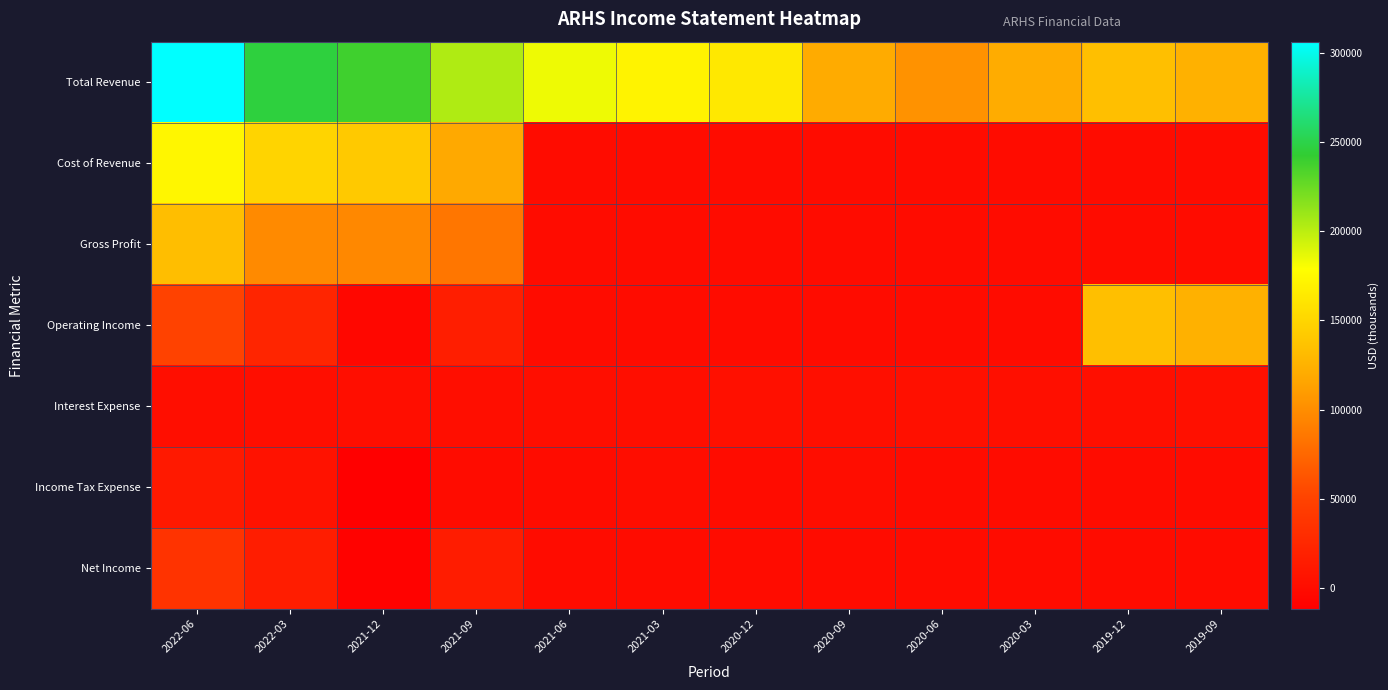

Reading left to right, what are all the values shown in this chart?

Total Revenue: 2022-06=306300	2022-03=246300	2021-12=238200	2021-09=203300	2021-06=184000	2021-03=171300	2020-12=162800	2020-09=120500	2020-06=103400	2020-03=120700	2019-12=133800	2019-09=124800
Cost of Revenue: 2022-06=173200	2022-03=148600	2021-12=141300	2021-09=118500	2021-06=0	2021-03=0	2020-12=0	2020-09=0	2020-06=0	2020-03=0	2019-12=0	2019-09=0
Gross Profit: 2022-06=133100	2022-03=97700	2021-12=96900	2021-09=84800	2021-06=0	2021-03=0	2020-12=0	2020-09=0	2020-06=0	2020-03=0	2019-12=0	2019-09=0
Operating Income: 2022-06=50300	2022-03=22900	2021-12=-4400	2021-09=16600	2021-06=0	2021-03=0	2020-12=0	2020-09=0	2020-06=0	2020-03=0	2019-12=133800	2019-09=124800
Interest Expense: 2022-06=1300	2022-03=1300	2021-12=1400	2021-09=1300	2021-06=1300	2021-03=1300	2020-12=3200	2020-09=2700	2020-06=3600	2020-03=3000	2019-12=3000	2019-09=3300
Income Tax Expense: 2022-06=12400	2022-03=5900	2021-12=-11800	2021-09=500	2021-06=500	2021-03=700	2020-12=-100	2020-09=700	2020-06=100	2020-03=100	2019-12=100	2019-09=200
Net Income: 2022-06=36600	2022-03=16100	2021-12=-9500	2021-09=14400	2021-06=0	2021-03=0	2020-12=0	2020-09=0	2020-06=0	2020-03=0	2019-12=0	2019-09=0